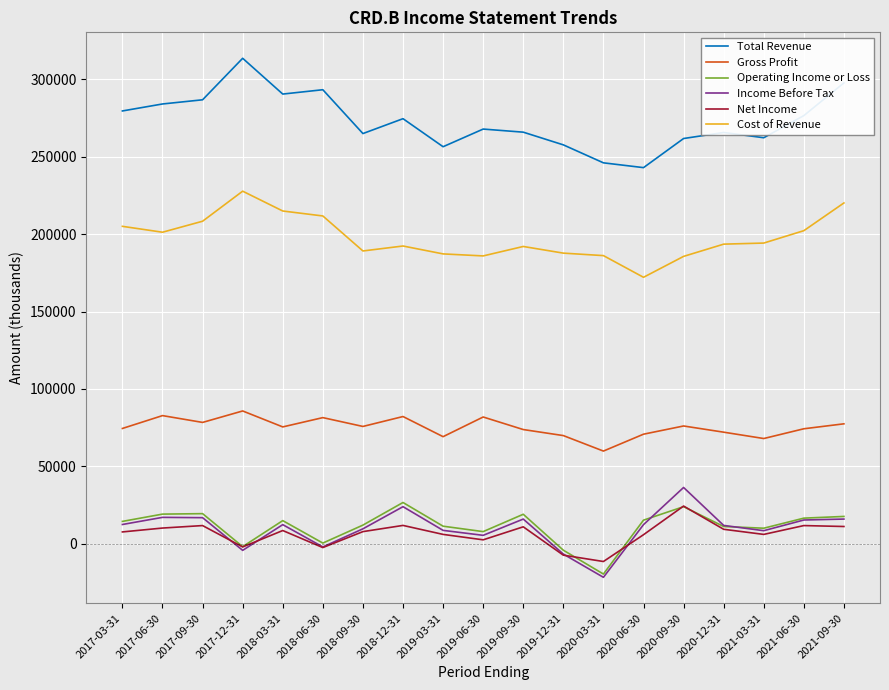

True or false: Cost of Revenue has a value of 172100 at 2020-06-30.

True